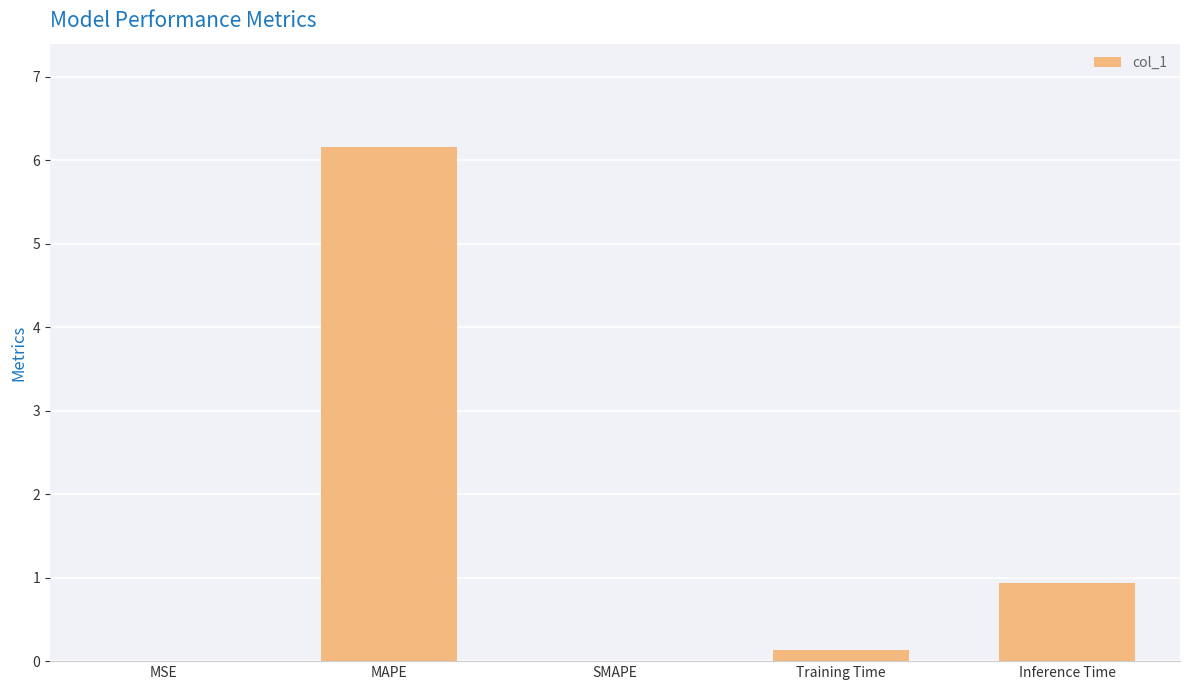

What is the sum of all values?

7.2